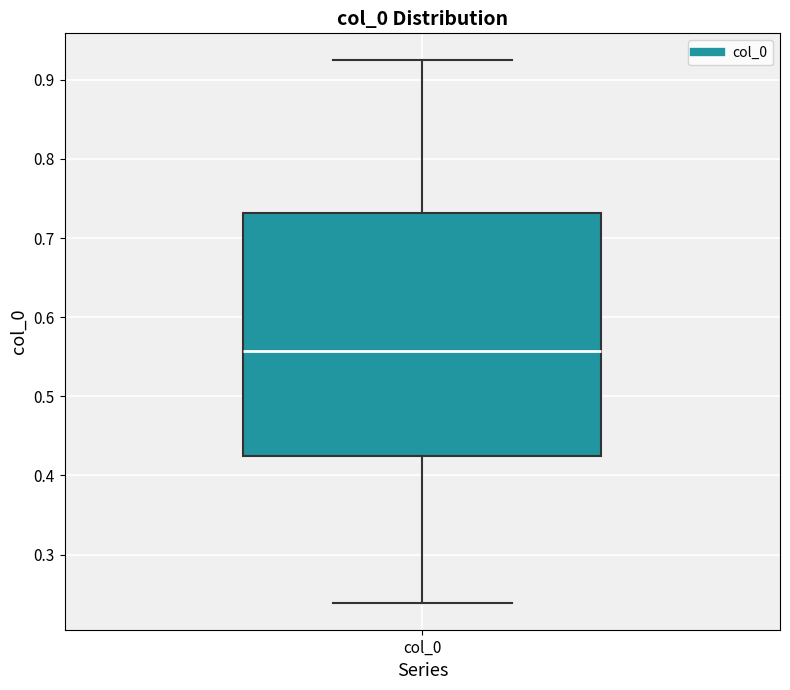

Transcribe this box plot: give where the median line is, the range the box spans, and where the two whiskers end, as read against the y-axis. The values are not printed on the chart, so give them approximately, as read against the axis.

median 0.56, box 0.42 to 0.73, whiskers 0.24 to 0.92